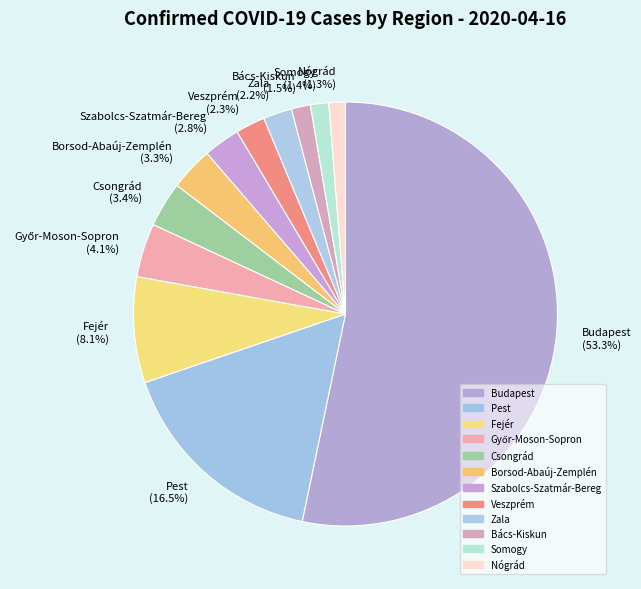

Which slice is the largest?

Budapest